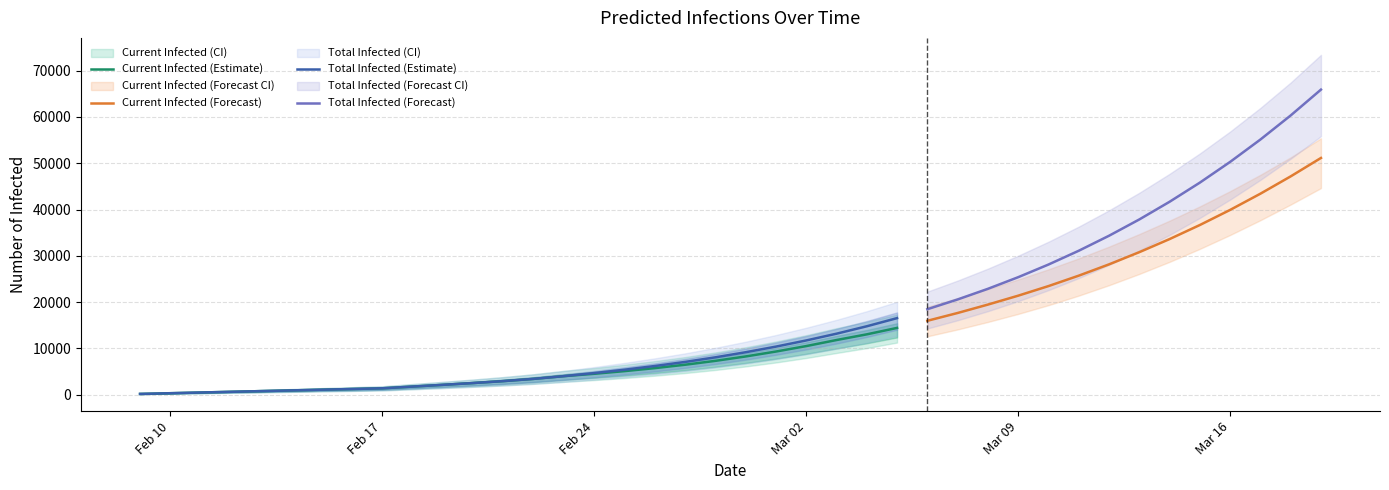

Which has a higher value, 30 or 15?

30